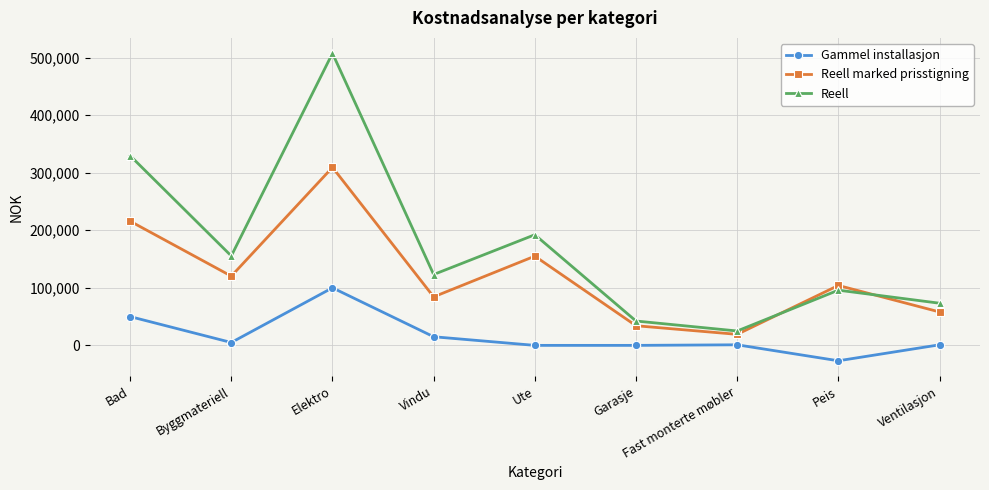

What is the label of the 7th point from the left?

Fast monterte møbler